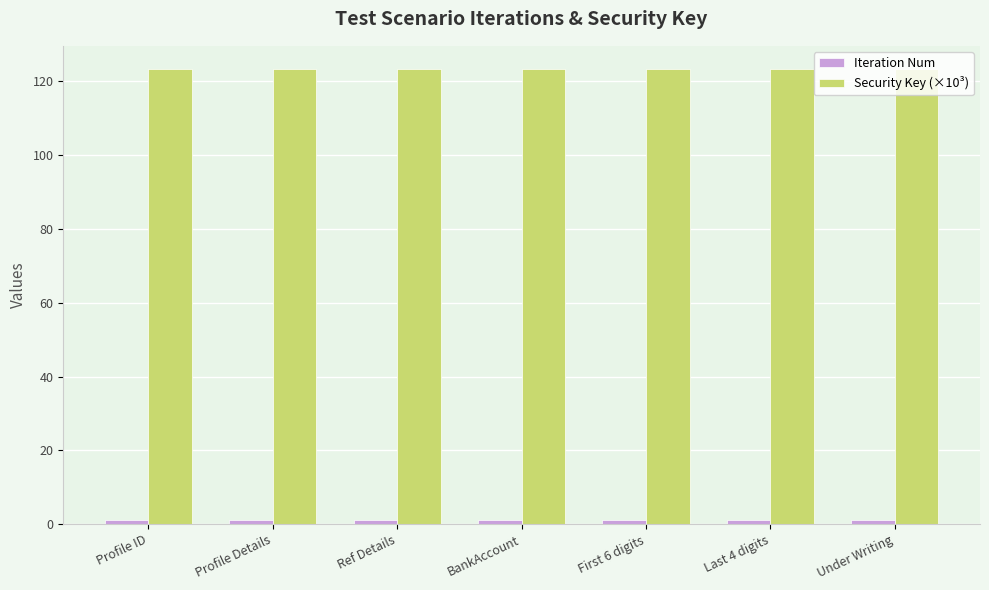

What is the total value across all series at Profile Details?

124.5